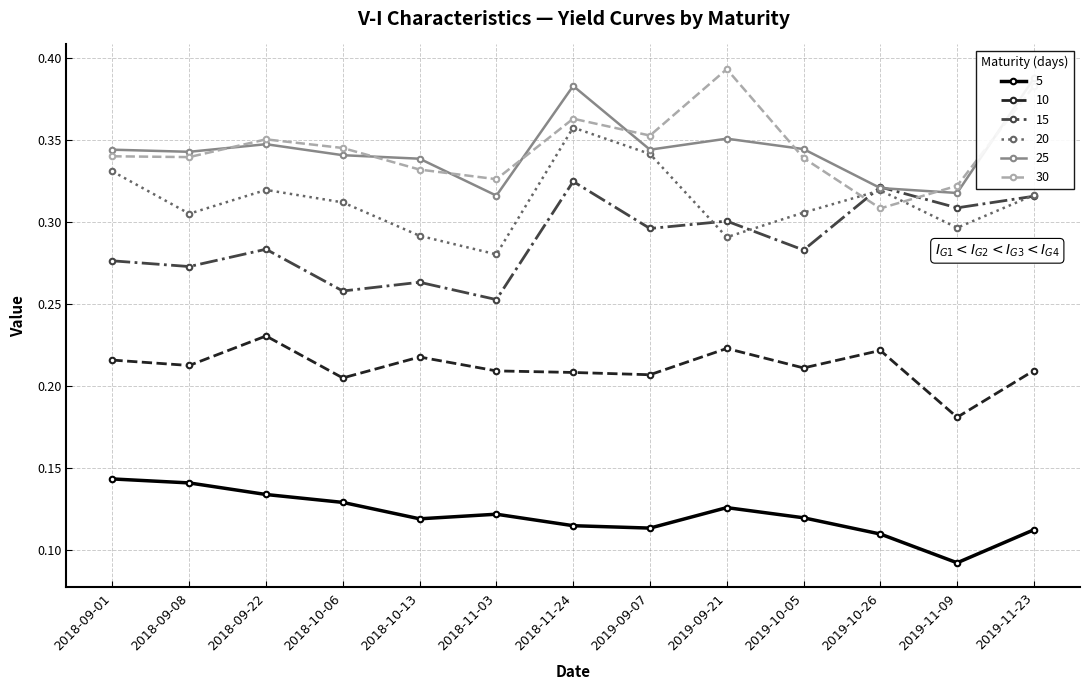

Where is 30 nearest to the value 0?

2019-10-26